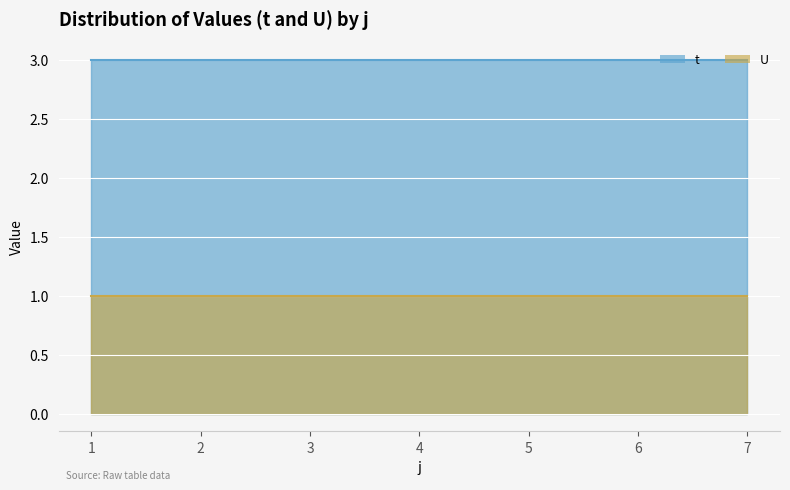

Reading left to right, list all the values displayed in this chart.

t: 3	3	3	3	3	3	3
U: 1	1	1	1	1	1	1